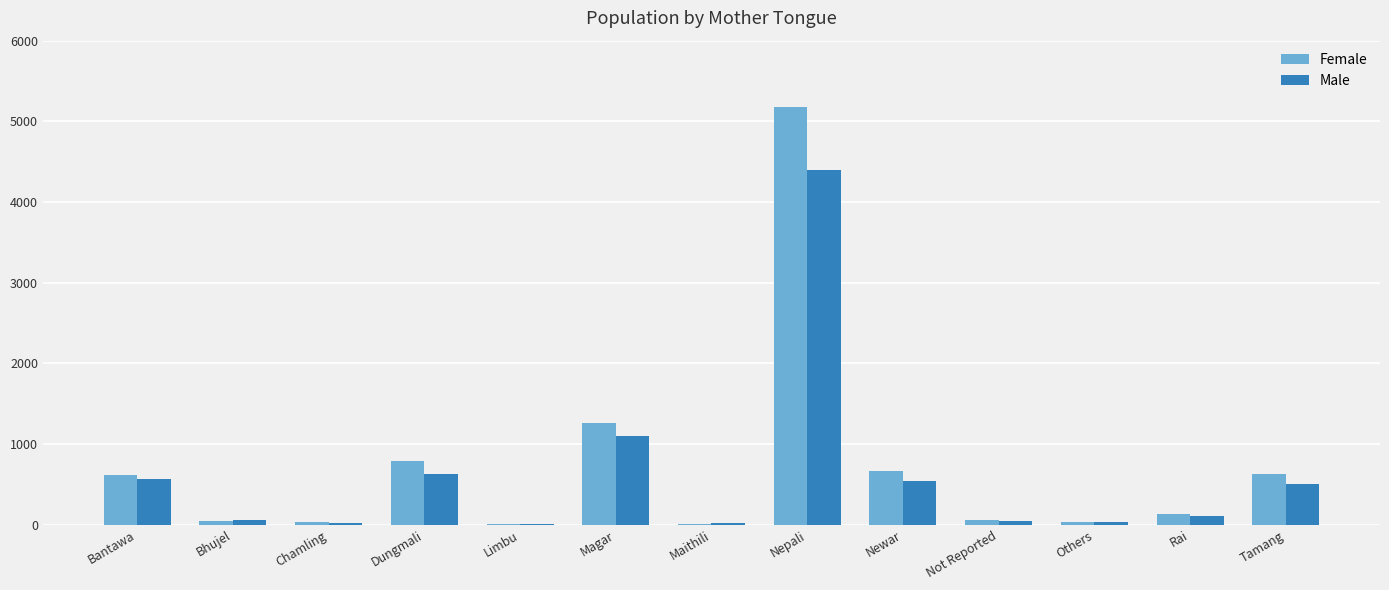

What is the total value across all series at Tamang?

1137